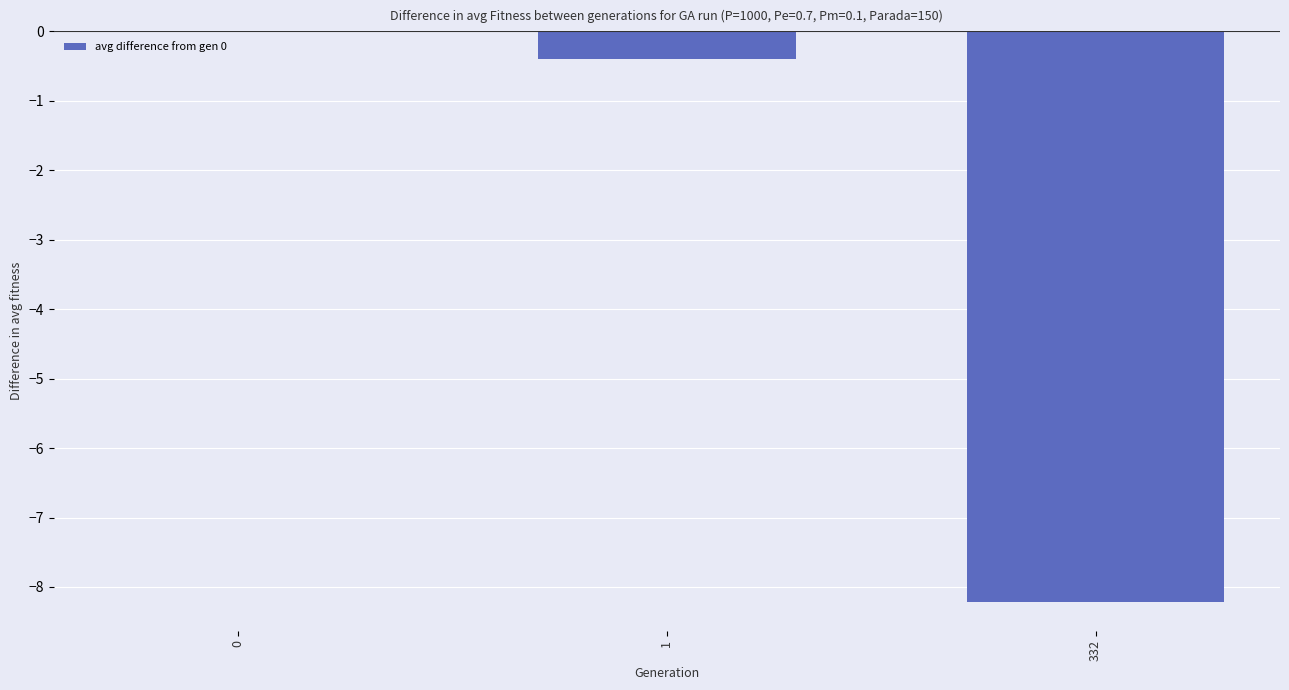

What is the sum of all values?

-8.6